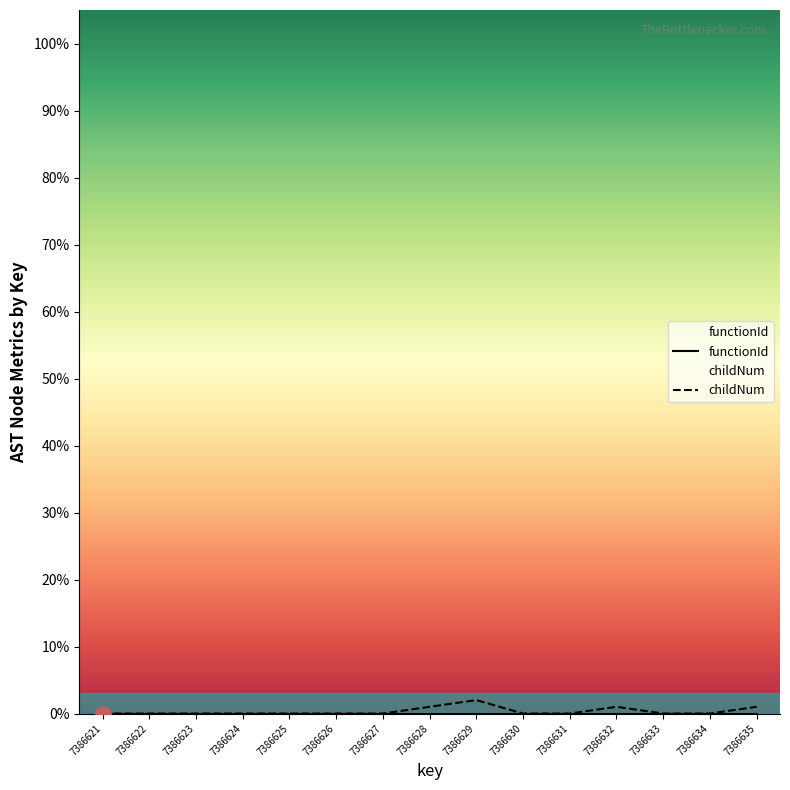

Between 7386629 and 7386625, which is larger?

7386629